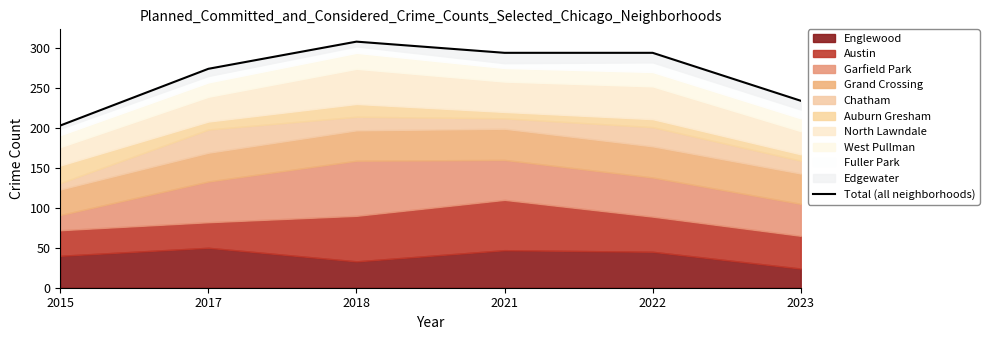

Reading left to right, what are all the values shown in this chart?

203	274	308	294	294	234